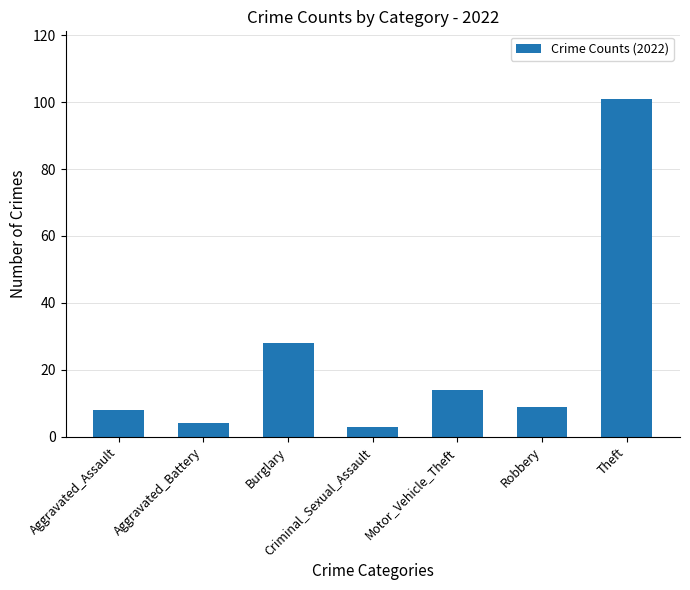

Does the chart contain any negative values?

No